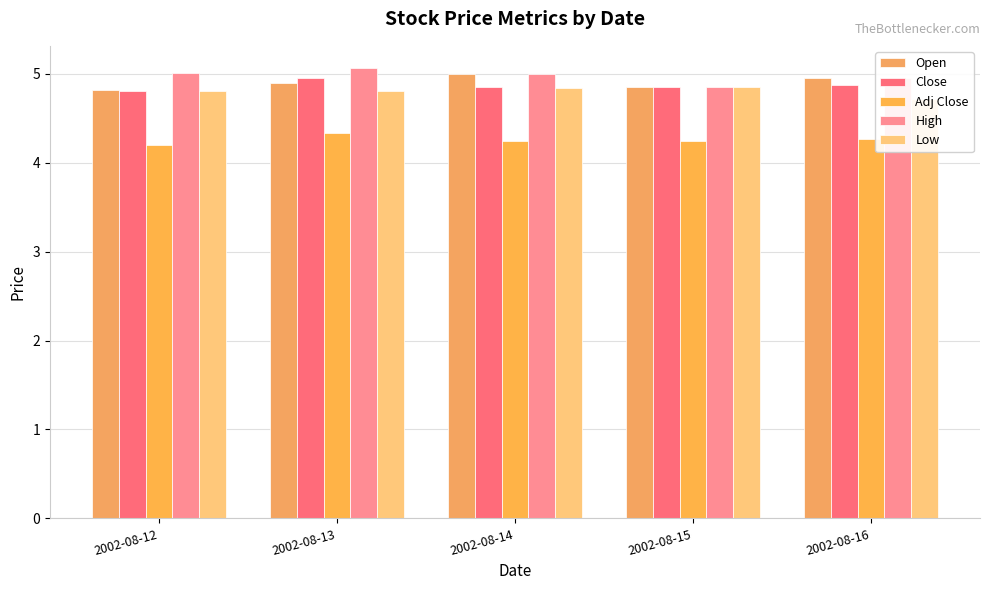

How many Adj Close values are between 4 and 5?

5